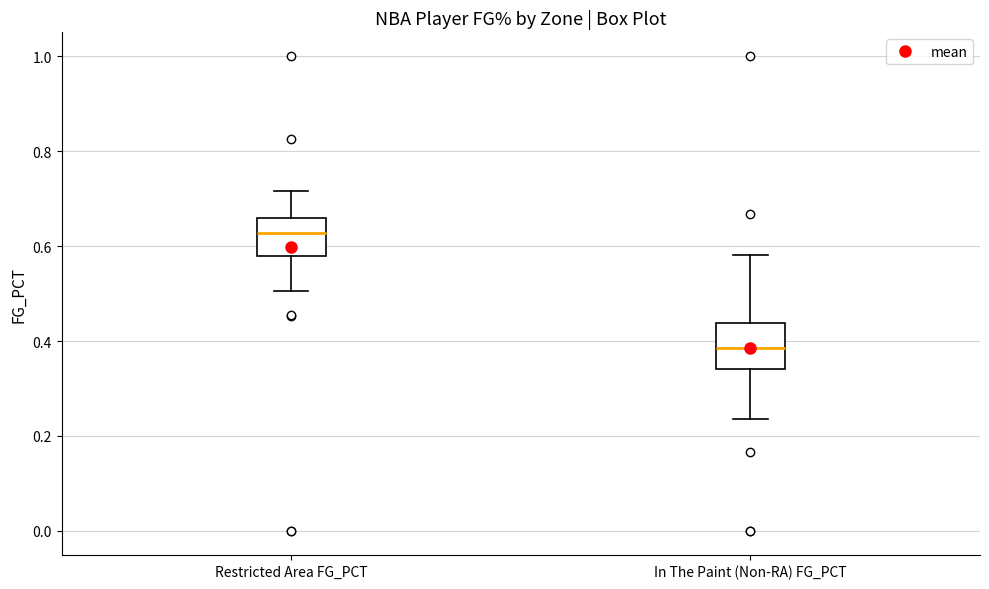

Which box's median line is the lowest?

In The Paint (Non-RA) FG_PCT